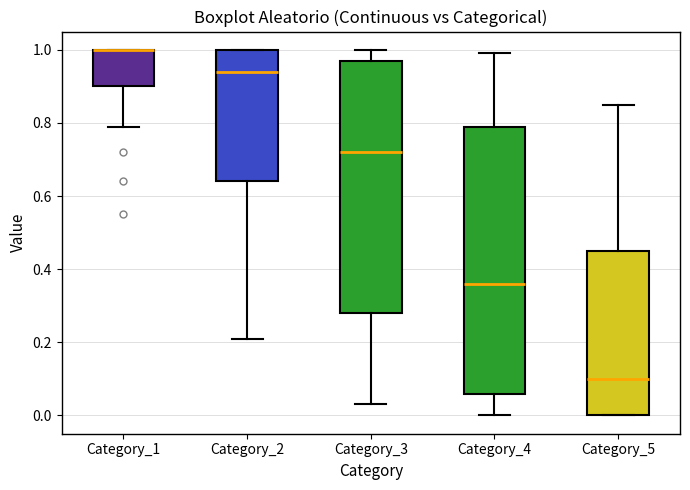

Reading left to right, transcribe this box plot: for each box, give where its median line is, the range the box spans, and where its two whiskers end, as read against the y-axis. The values are not printed on the chart, so give them approximately, as read against the axis.

Category_1: median 1.00 (drawn on the box's upper edge), box 0.90 to 1.00, whiskers 0.80 to 1.00
Category_2: median 0.94, box 0.64 to 1.00, whiskers 0.22 to 1.00
Category_3: median 0.72, box 0.28 to 0.98, whiskers 0.04 to 1.00
Category_4: median 0.36, box 0.06 to 0.80, whiskers 0.00 to 1.00
Category_5: median 0.10, box 0.00 to 0.46, whiskers 0.00 to 0.86